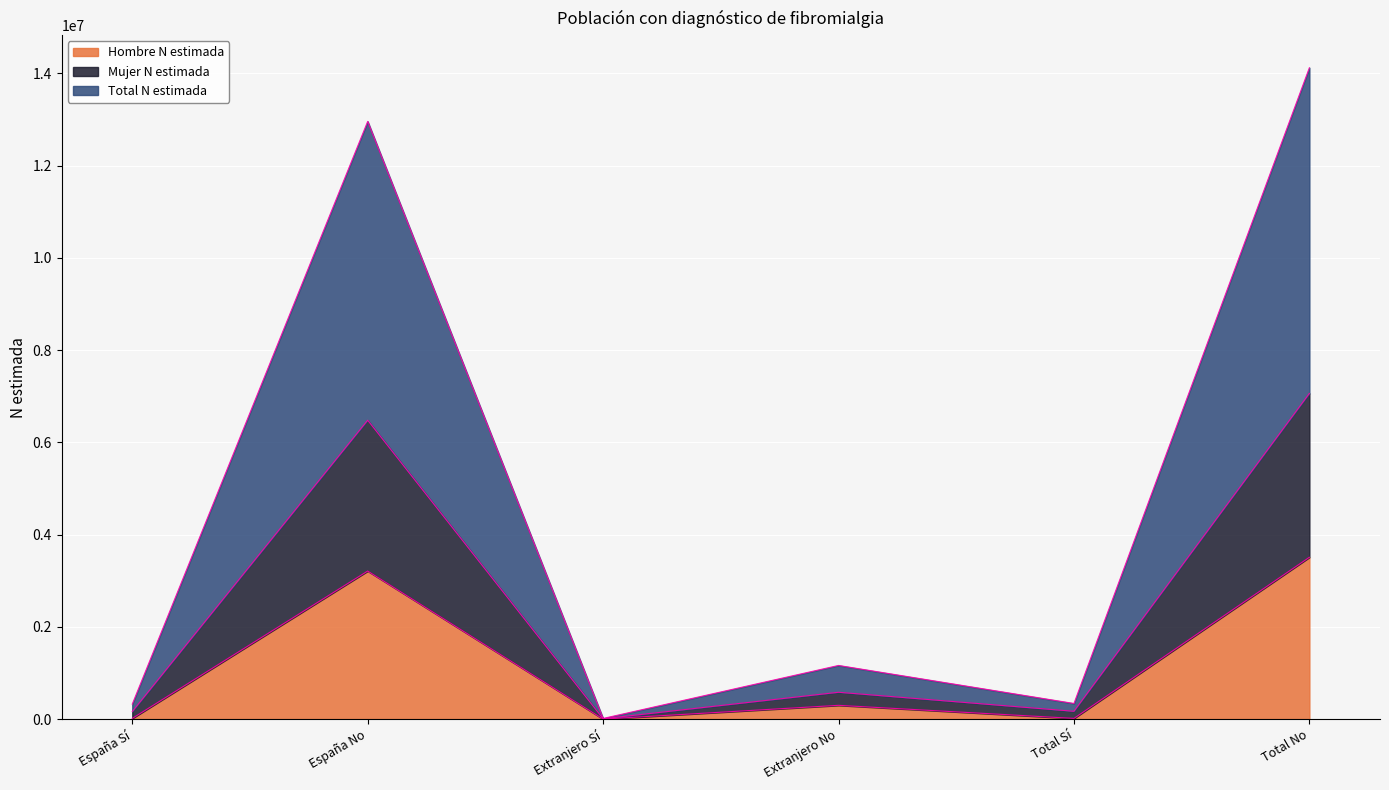

What value does the Hombre N estimada series have at España No, to the nearest 10?

3210010